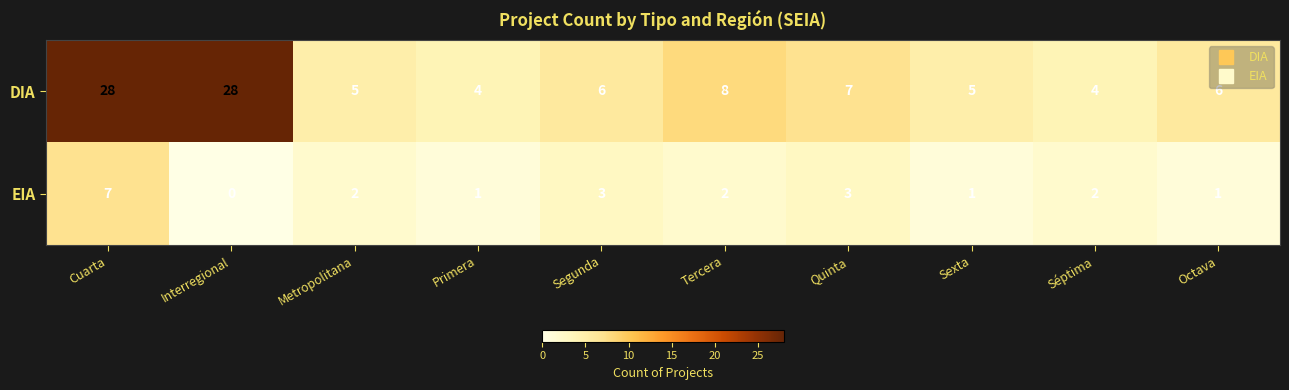

How many categories are shown in the chart?

10